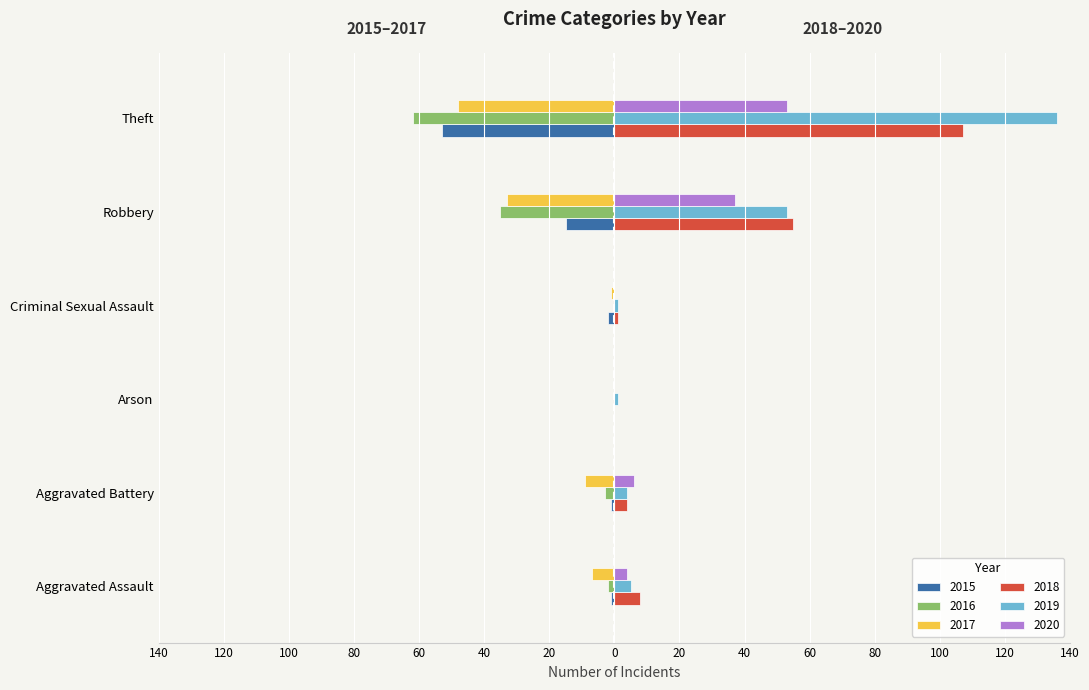

What are all the series names shown in the legend?

2015, 2016, 2017, 2018, 2019, 2020